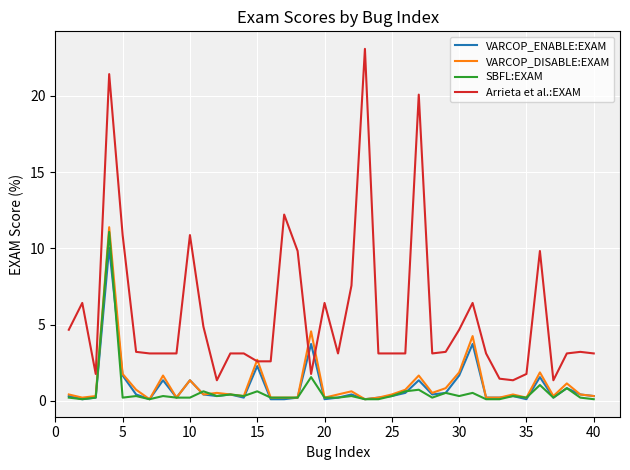

True or false: VARCOP_ENABLE:EXAM and Arrieta et al.:EXAM intersect in this chart.

True